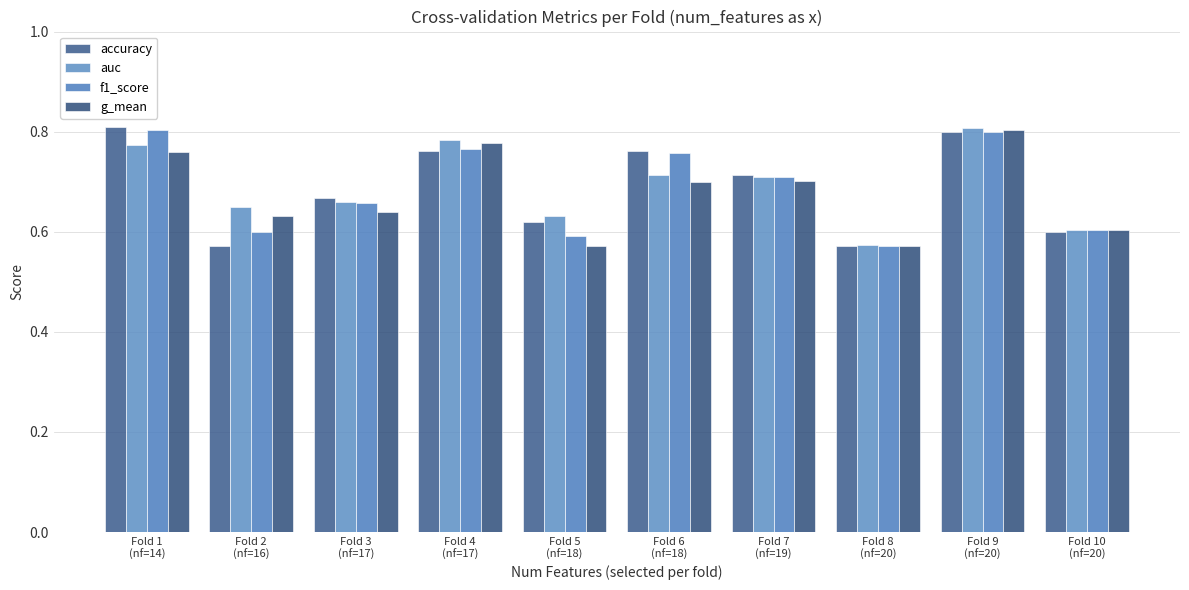

Are the bars horizontal?

No